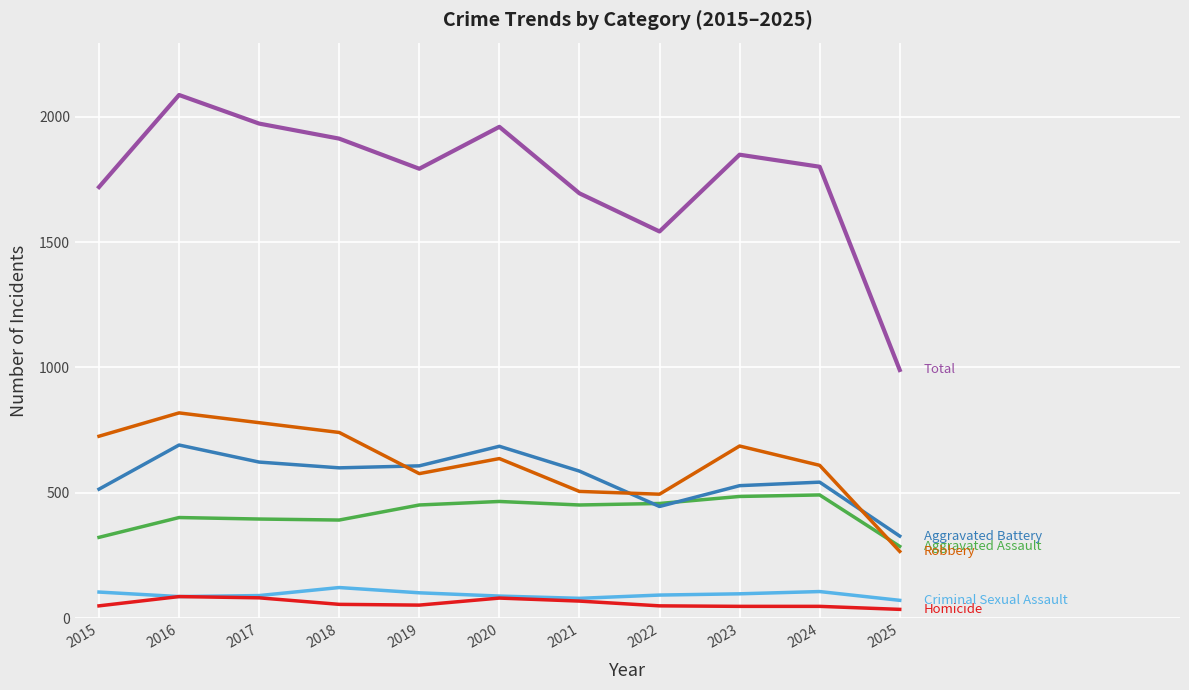

Is this an area chart (filled region under the line)?

No